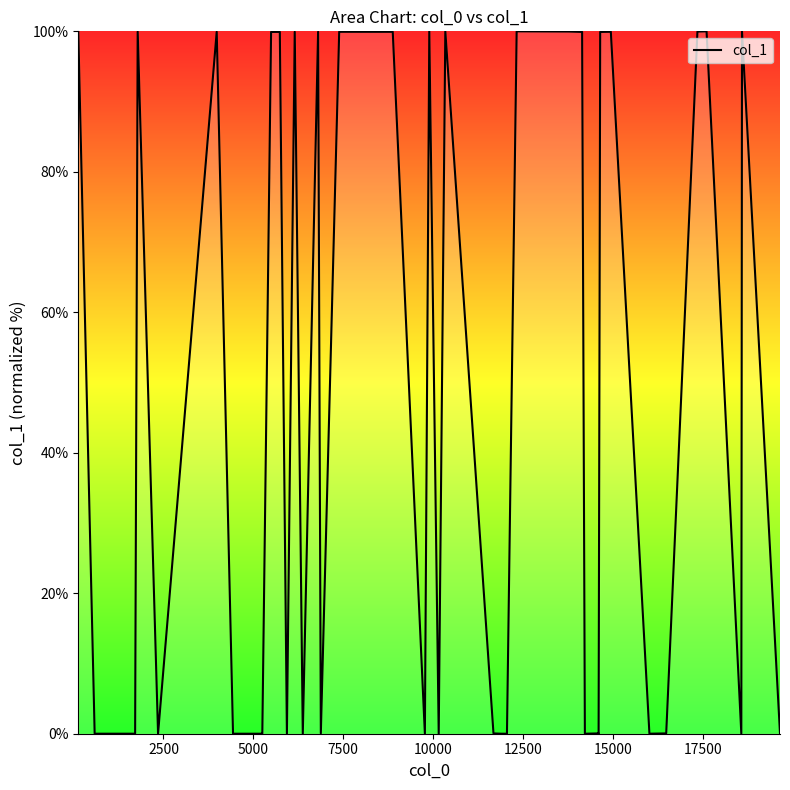

What is the greatest value displayed?

100.0